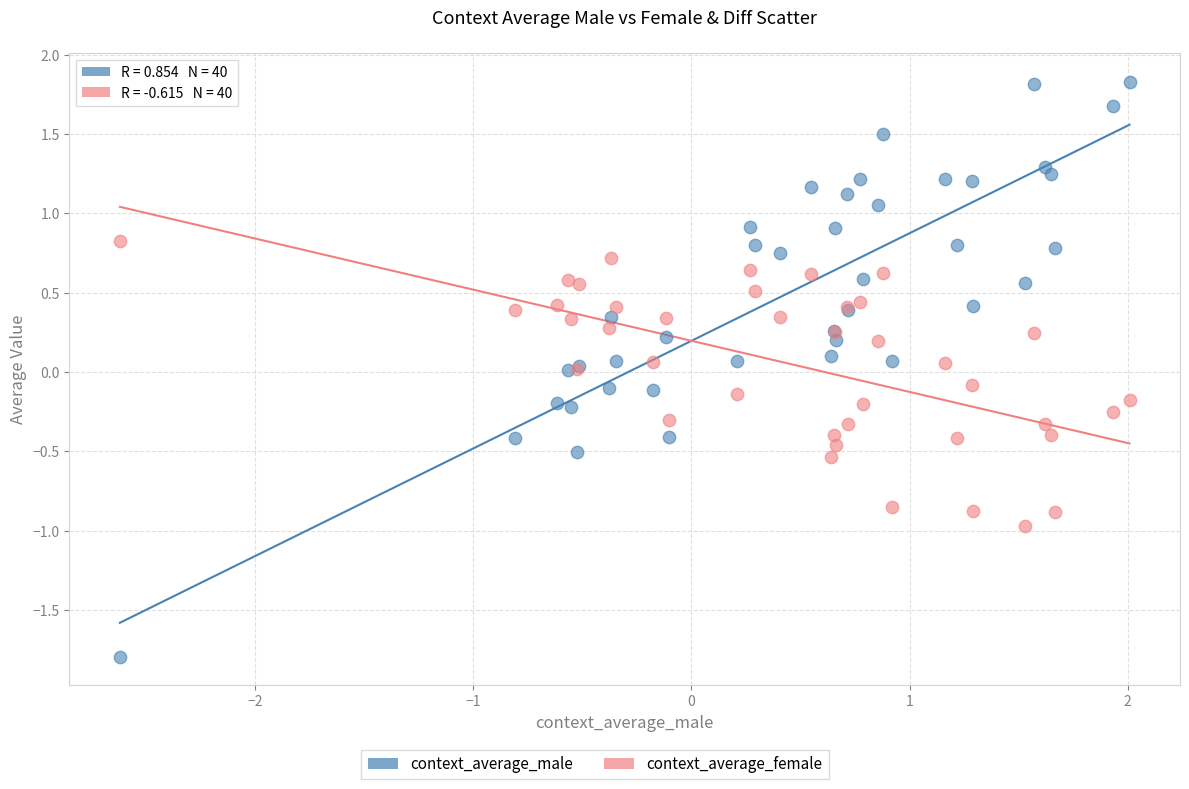

What is the X range (max minus min) for the scatter plot?

4.6